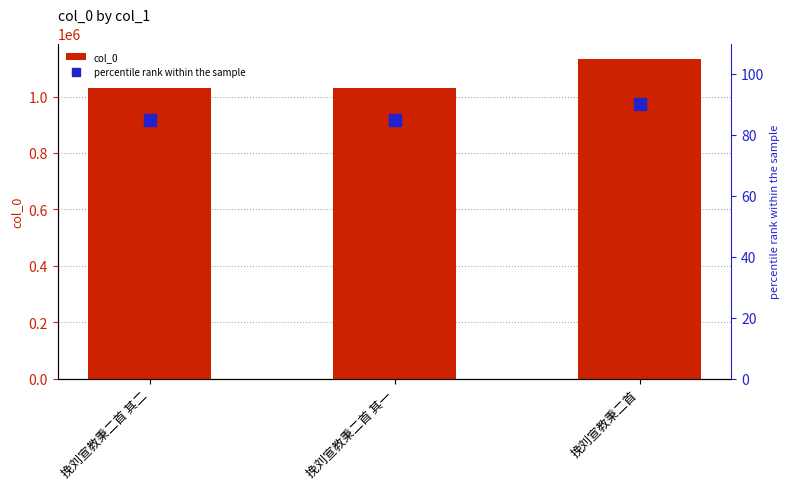

At how many categories does at least one series exceed 1013751?

3